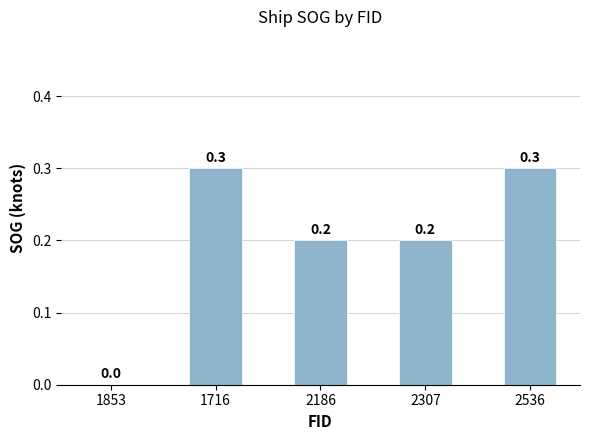

What is the change in value from 1853 to 1716?

+0.3